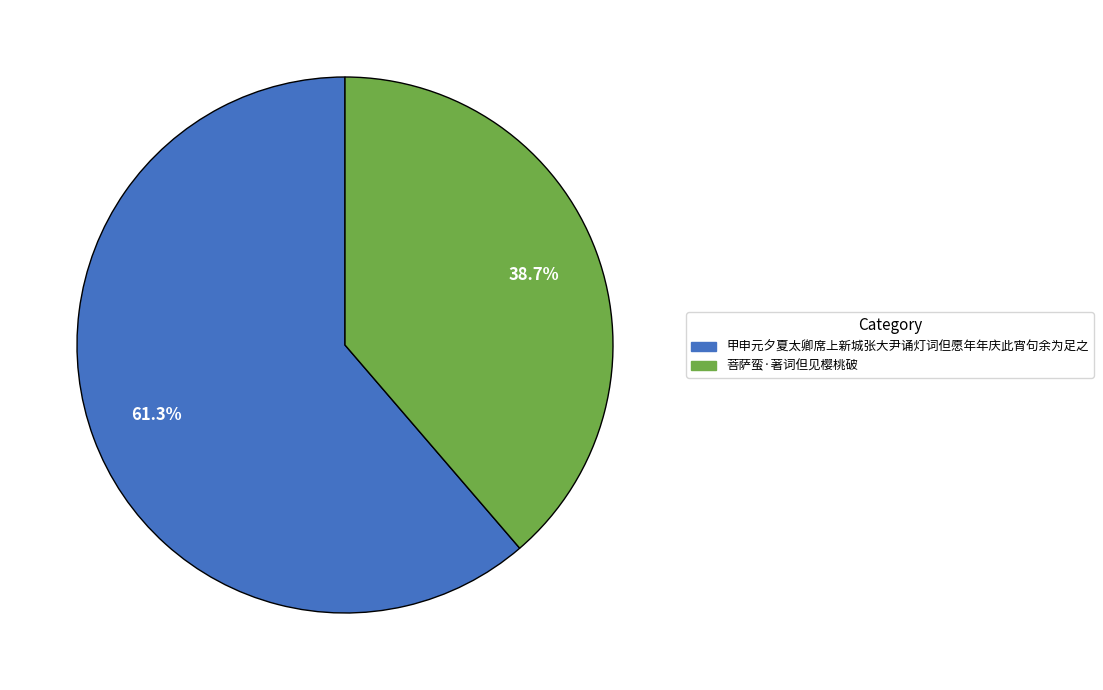

Rank the categories by value from highest to lowest.

甲申元夕夏太卿席上新城张大尹诵灯词但愿年年庆此宵句余为足之, 菩萨蛮·著词但见樱桃破